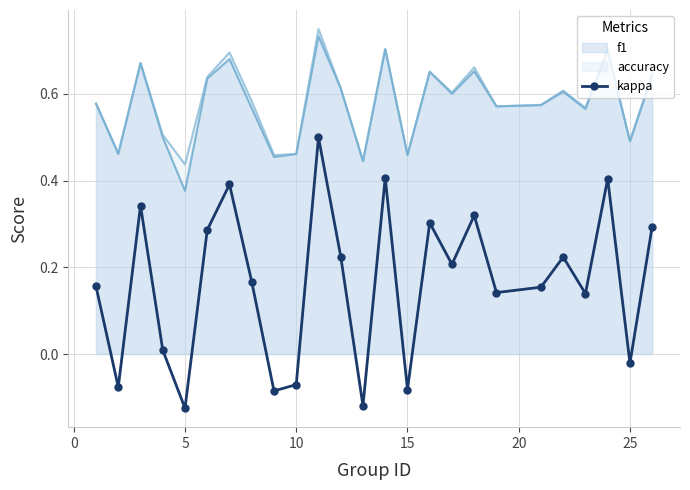

Count the number of categories in the chart.

25